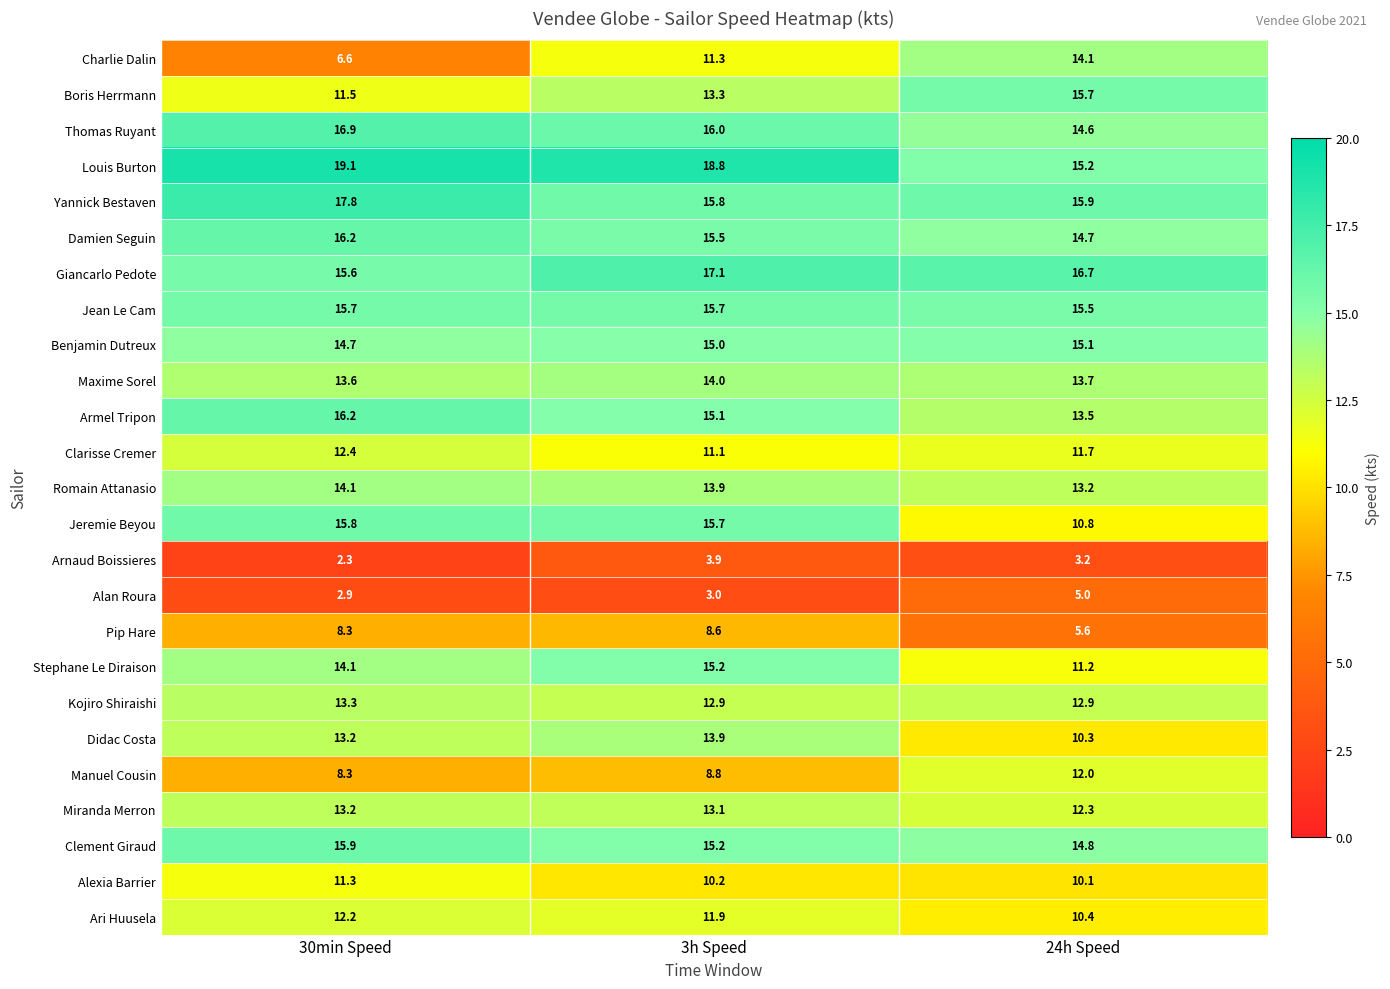

Which series has the widest spread of values?

Charlie Dalin